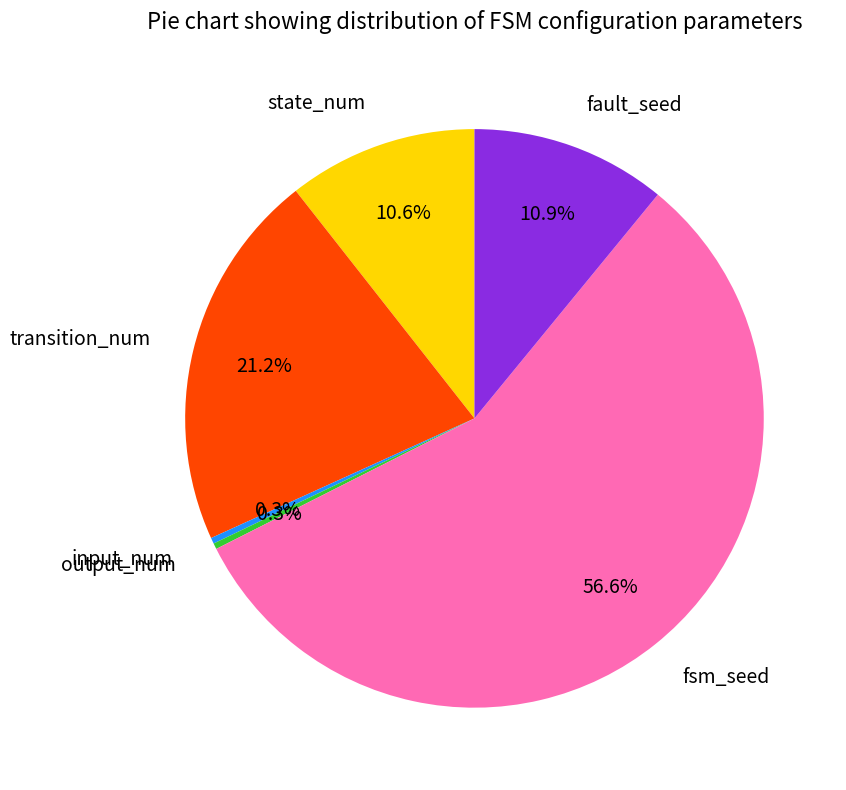

How much of the chart is everything except state_num?

89.4%